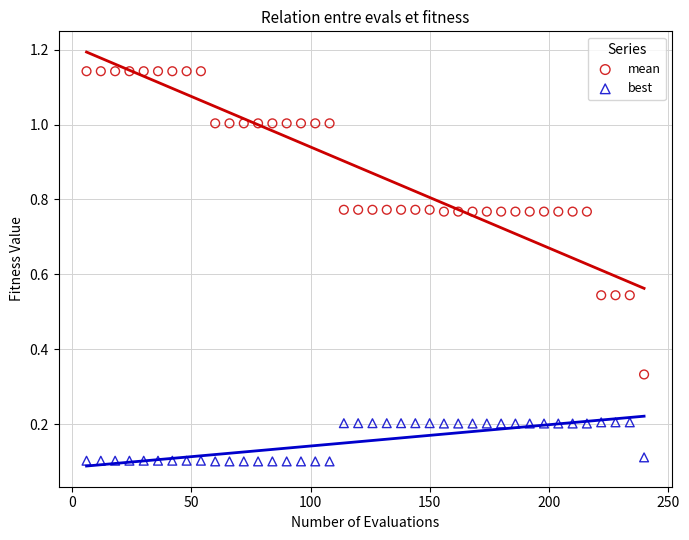

Which series contains the highest Y value?

mean